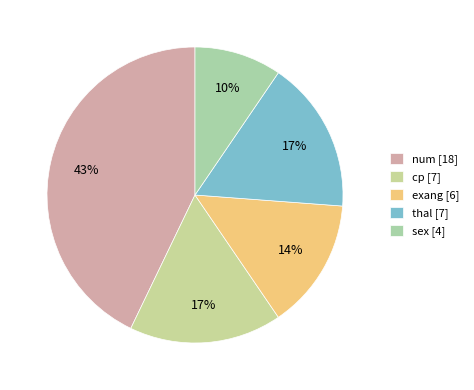

What is the largest slice in the pie chart?

num